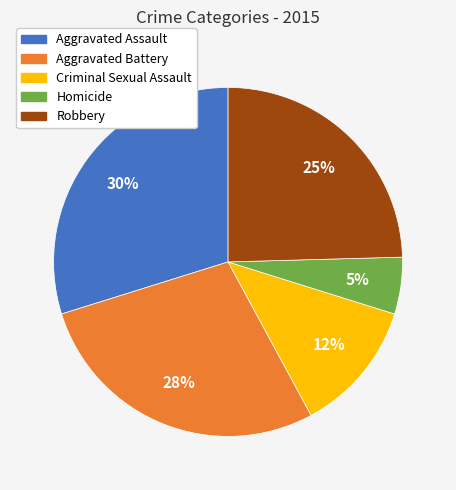

Which category has the smallest portion of the pie?

Homicide